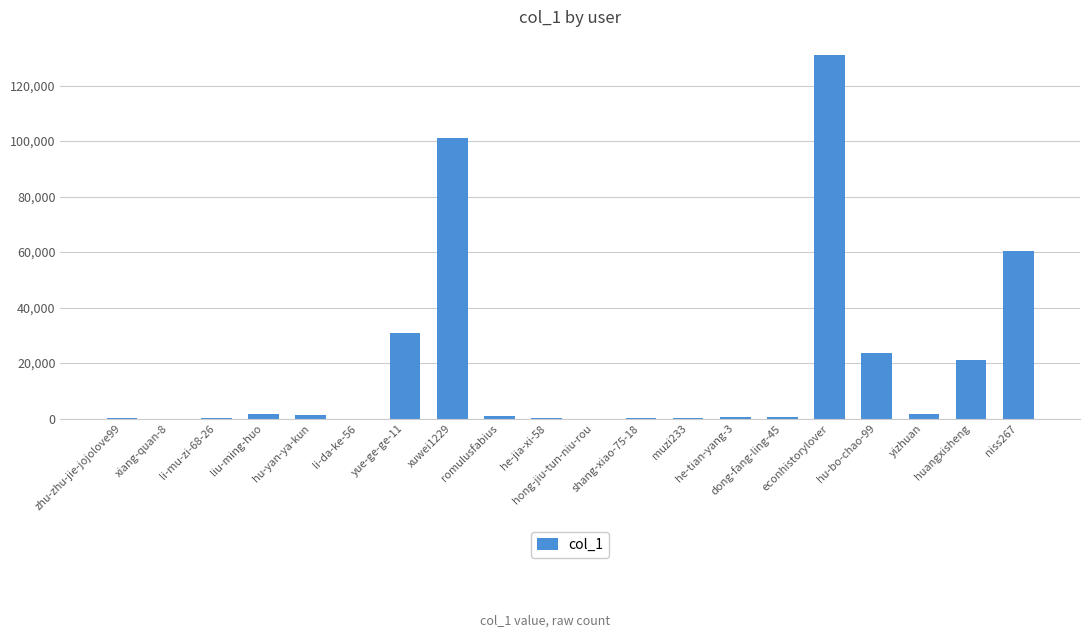

The chart shows a value of 153 at he-jia-xi-58. True or false?

True